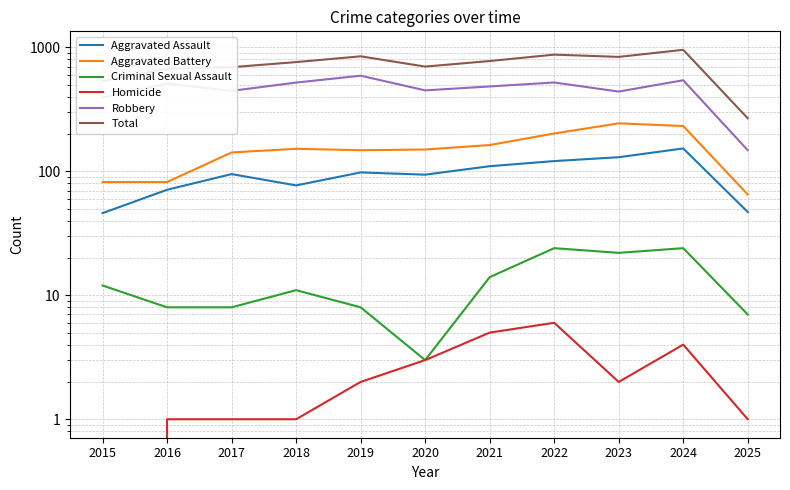

What is the sum of all Criminal Sexual Assault values?

141